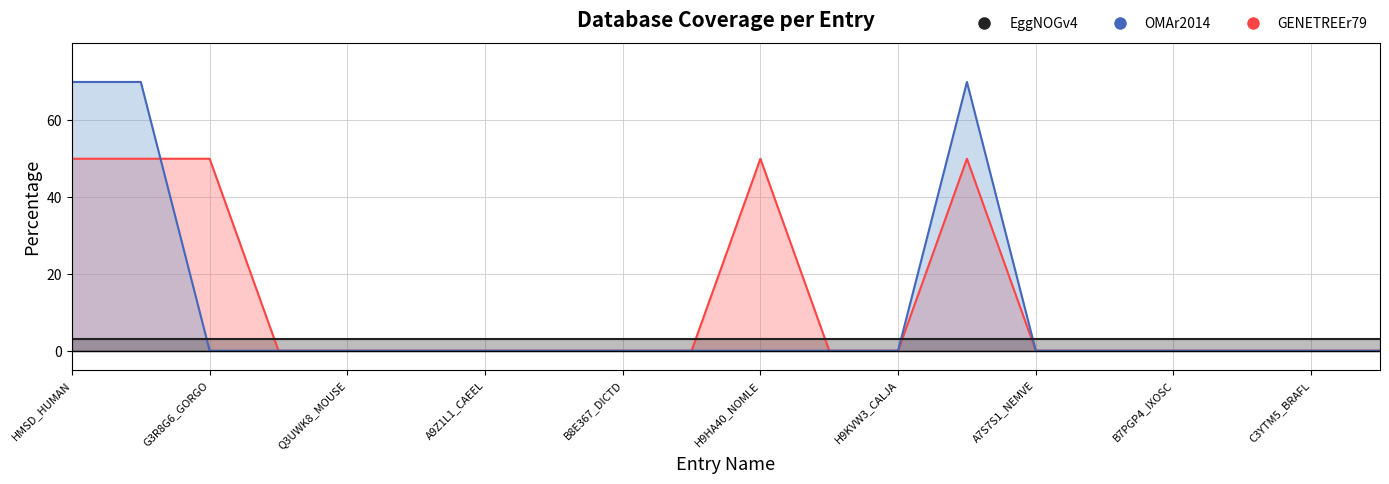

Does the chart have visible grid lines?

Yes